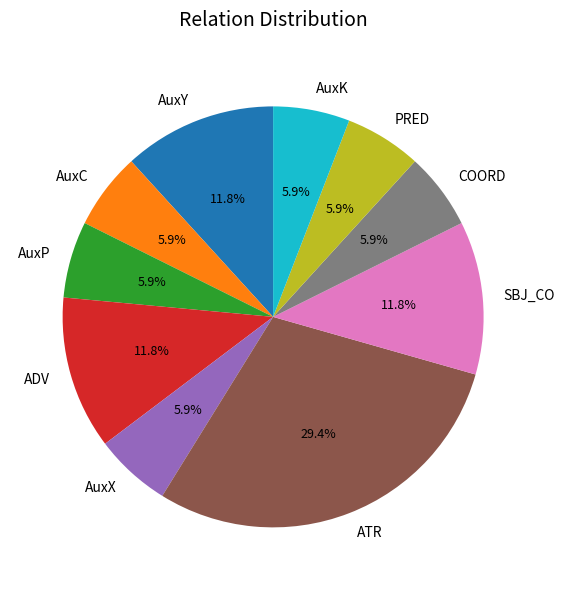

True or false: PRED accounts for 17% of the total.

False